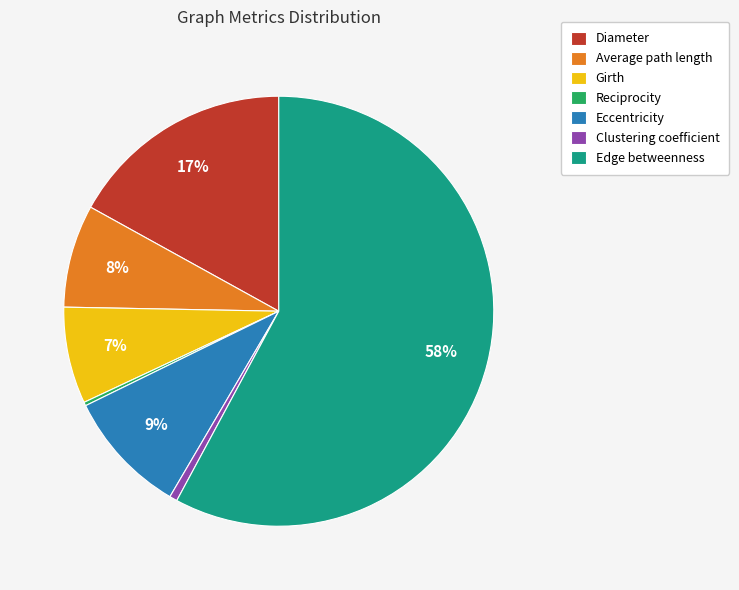

Is it true that Edge betweenness is 58% of the pie?

True